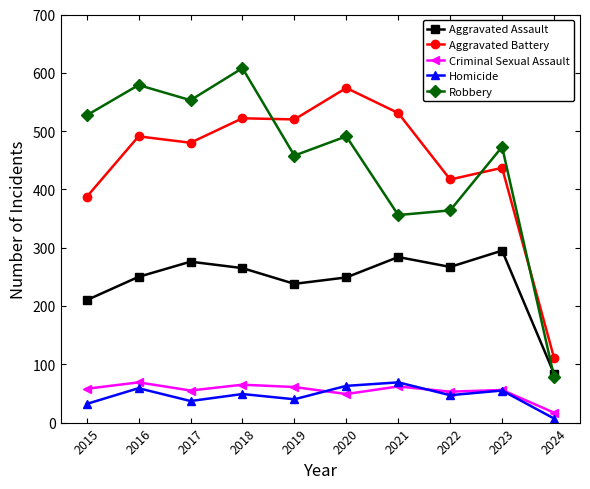

At how many categories does at least one series exceed 344?

9